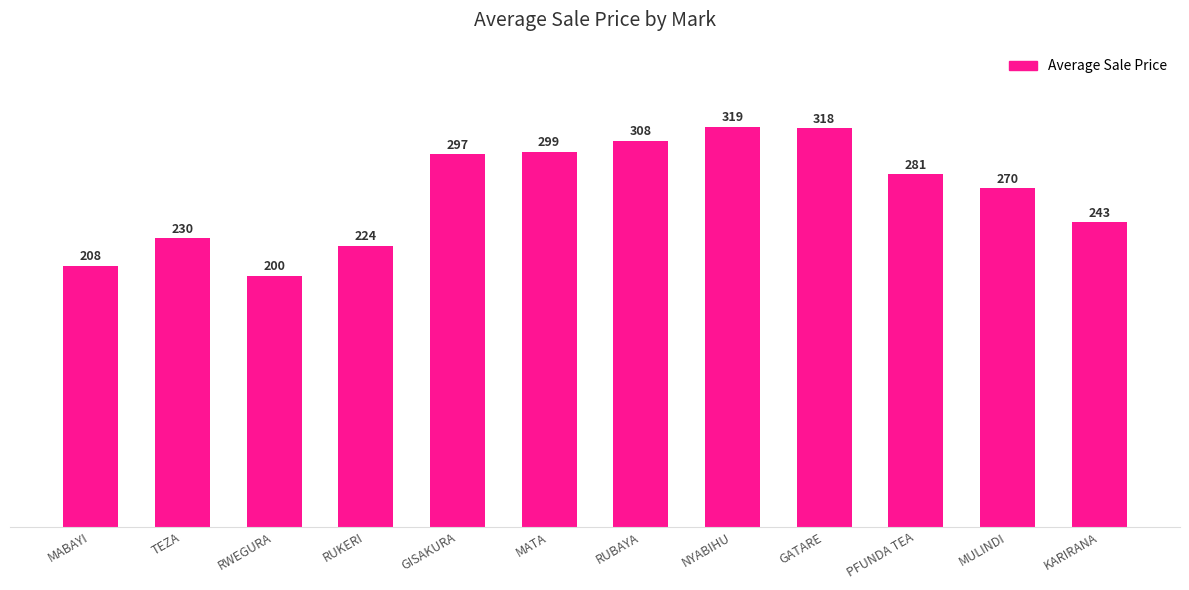

What is the difference between the values at MATA and GATARE?

19